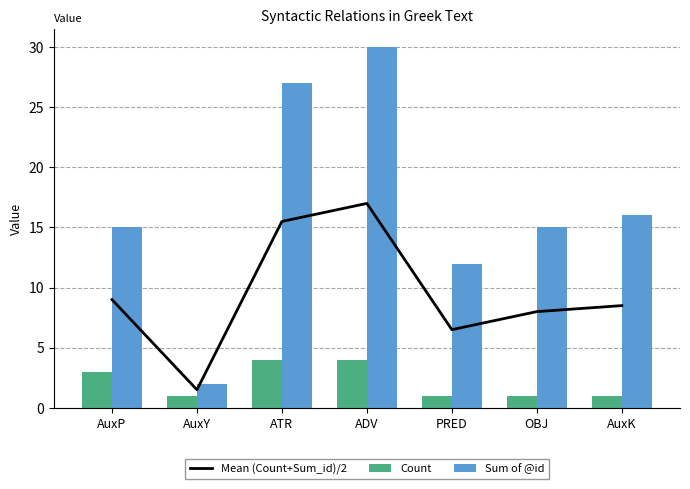

Reading left to right, extract all data points from this chart.

Mean (Count+Sum_id)/2: 9.0	1.5	15.5	17.0	6.5	8.0	8.5
Count: 3.0	1.0	4.0	4.0	1.0	1.0	1.0
Sum of @id: 15.0	2.0	27.0	30.0	12.0	15.0	16.0